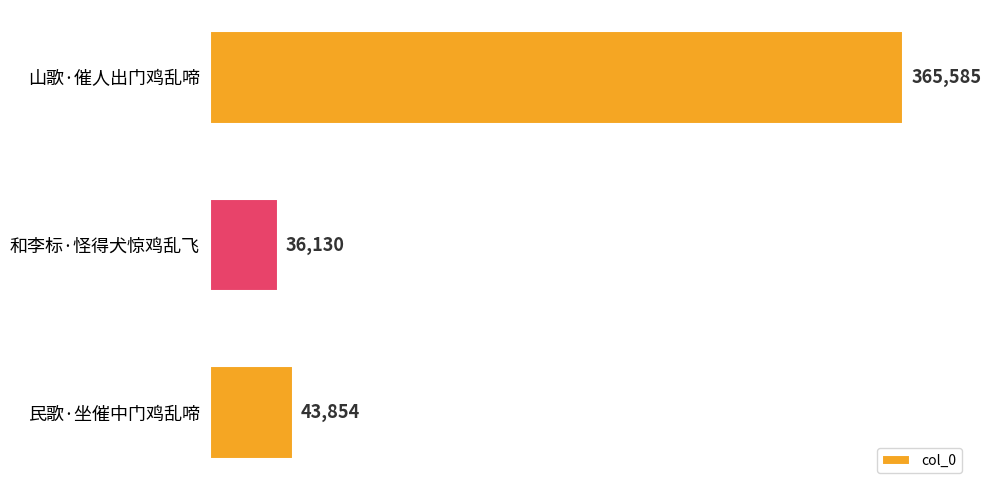

How many data points are less than 43854?

1